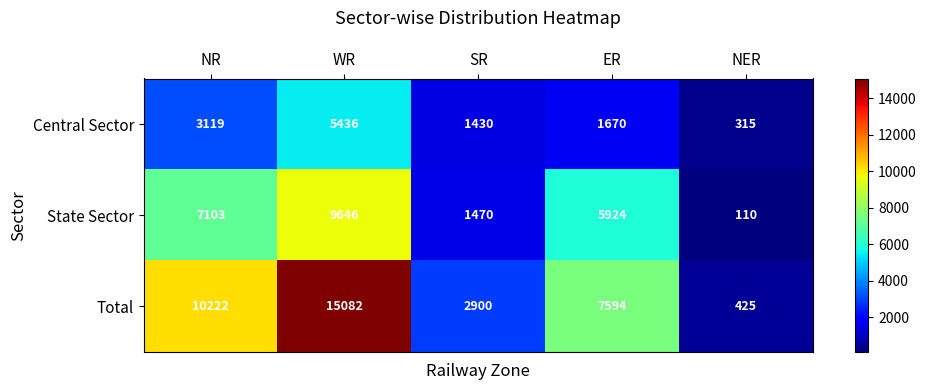

What is the sum of all Total values?

36223